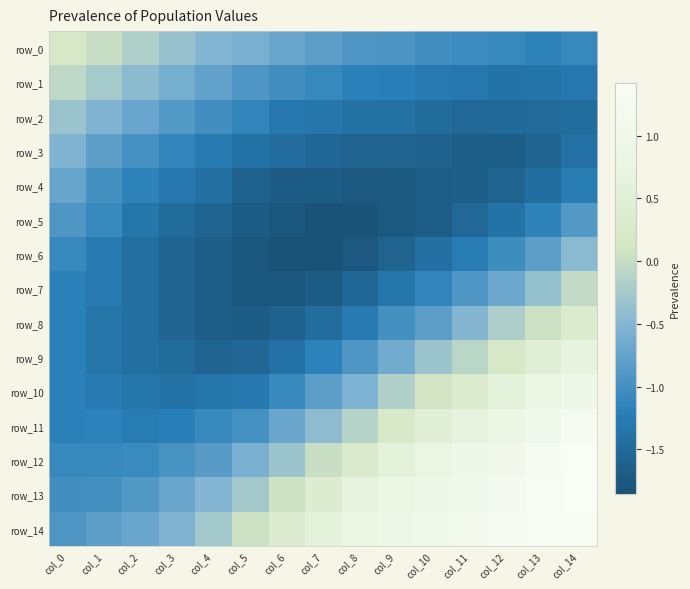

Which series has the largest total across all categories?

row_14